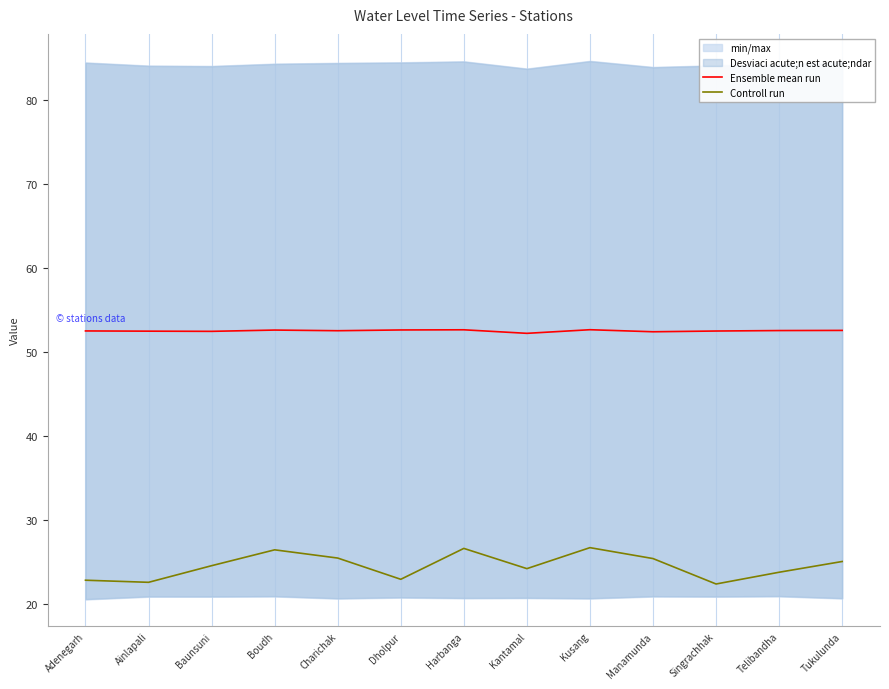

The Controll run series shows 13.8 at Telibandha. True or false?

False